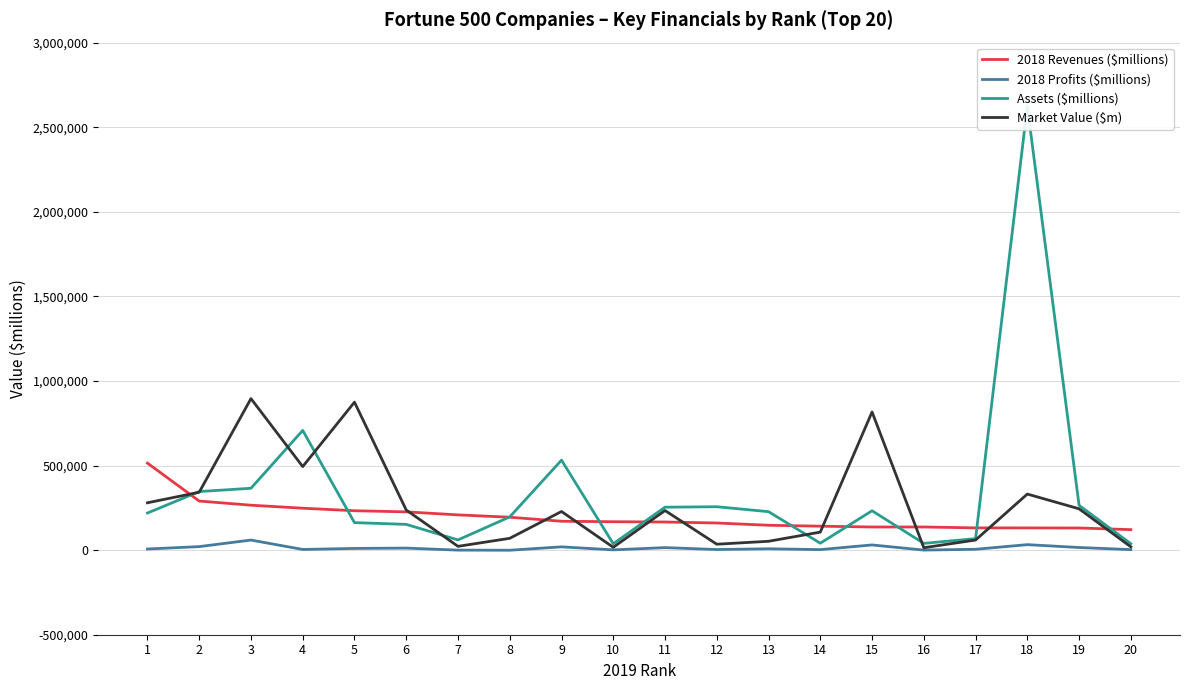

What is the difference between the maximum and minimum values in the 2018 Revenues ($millions) series?

393243.0